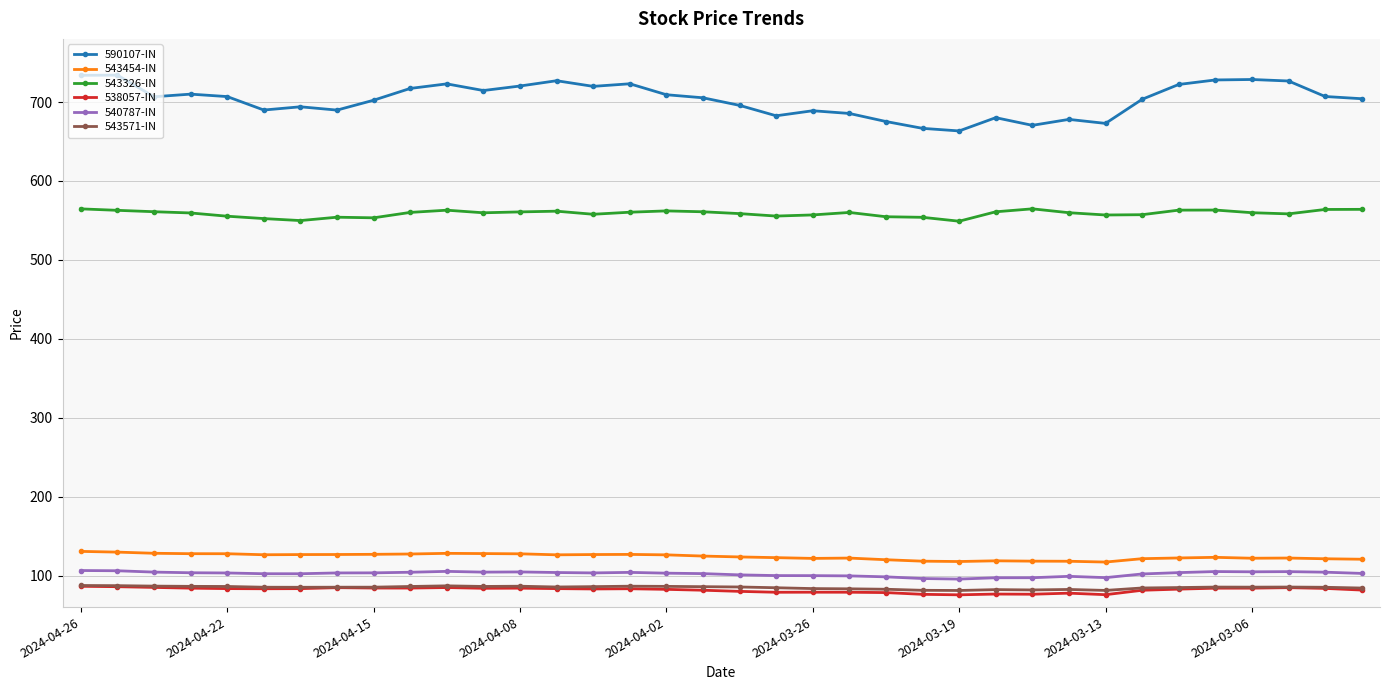

What is the maximum value for 543571-IN?

87.4